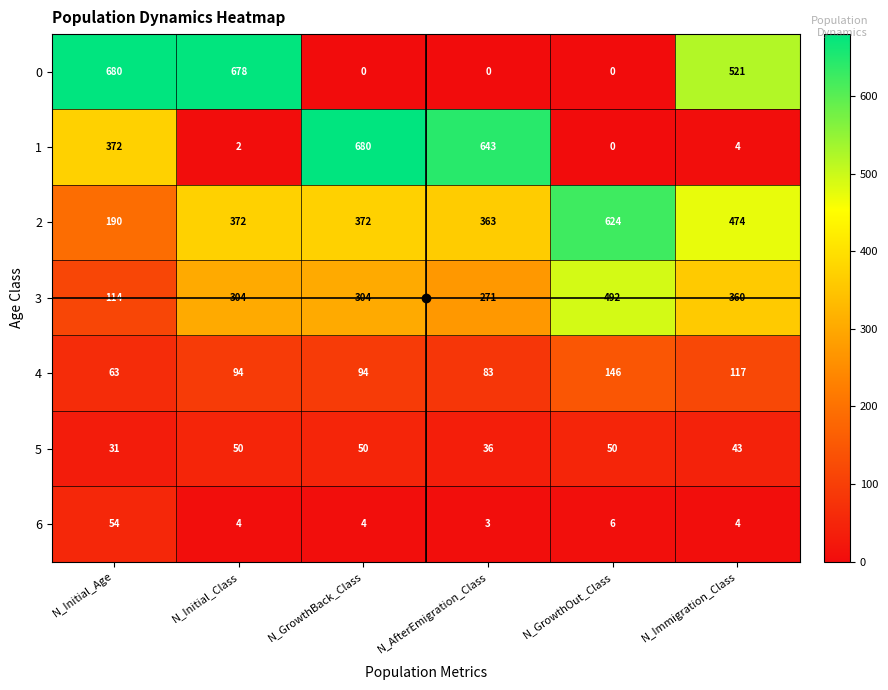

Between N_Initial_Age and N_AfterEmigration_Class, which series saw the biggest shift?

0